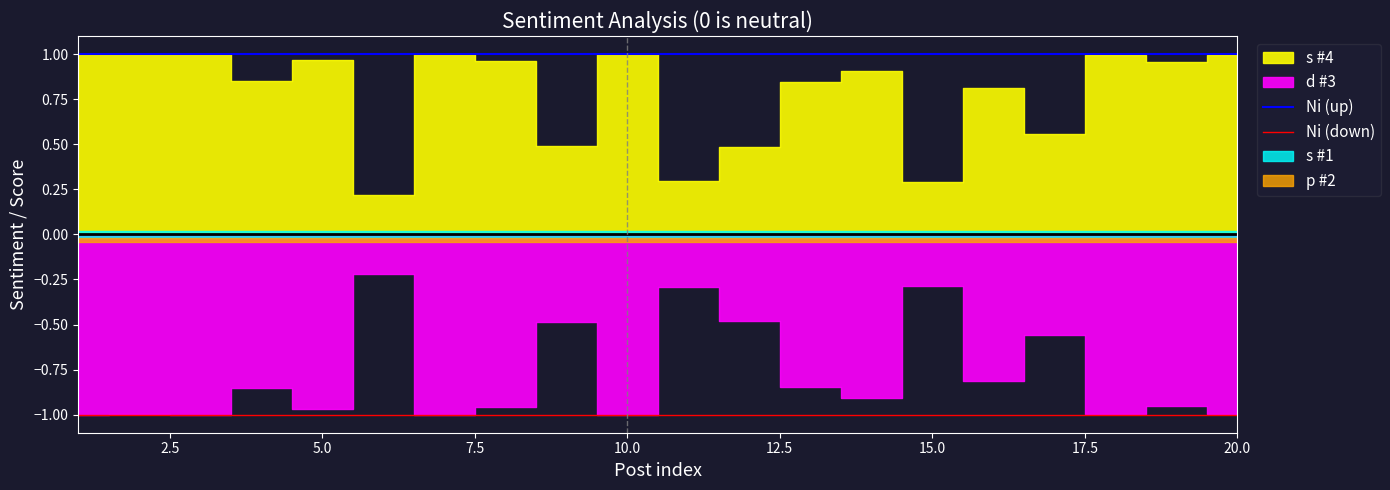

True or false: Ni (down) and Ni (up) intersect in this chart.

False